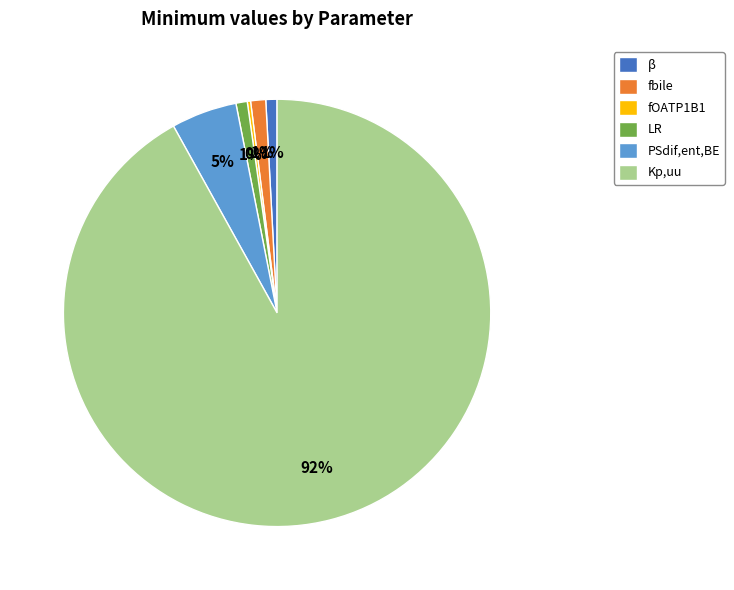

What percentage is the Kp,uu slice, to the nearest percent?

92%